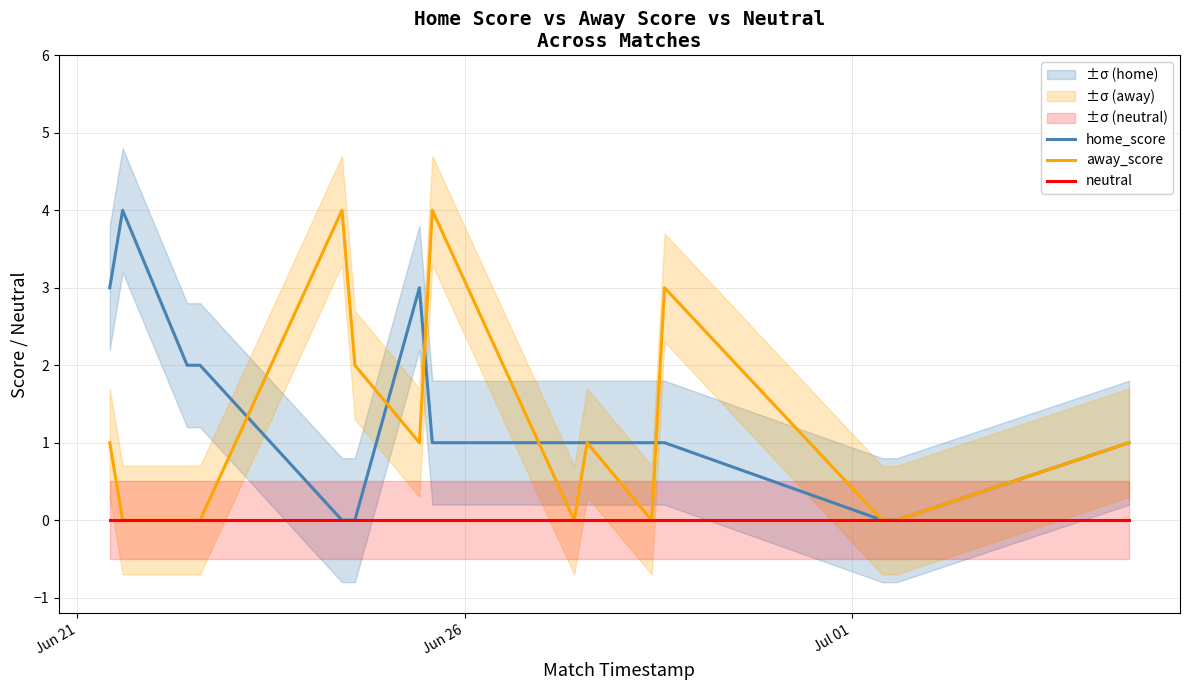

Is this an area chart (filled region under the line)?

No